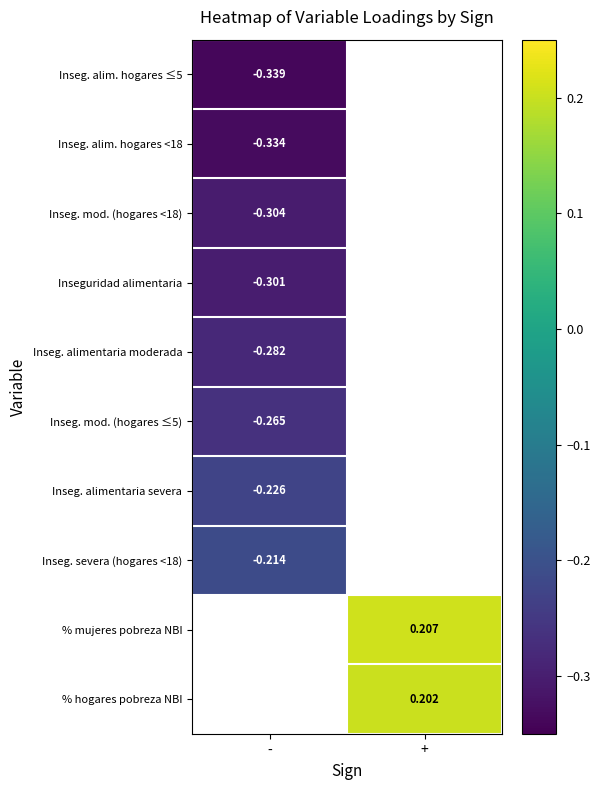

Between + and -, which is larger?

-